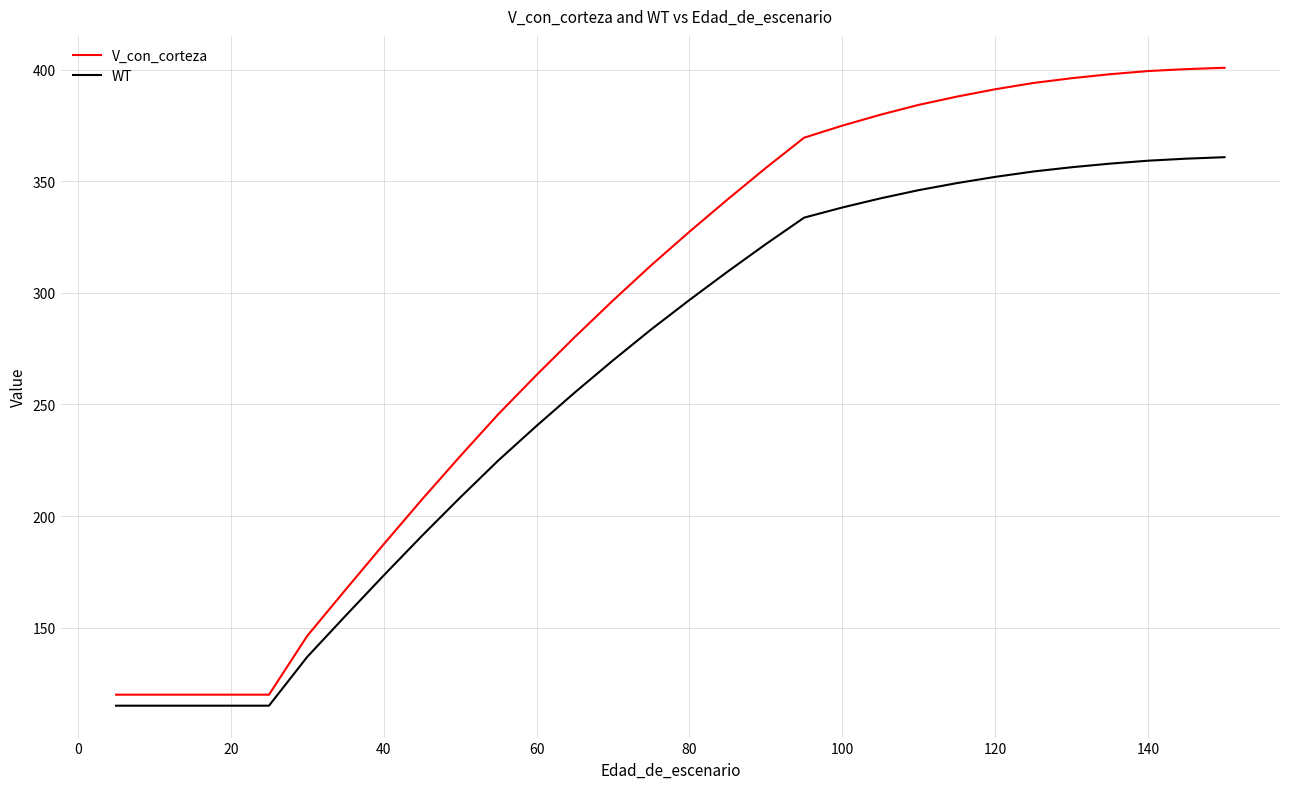

What is the maximum value shown in the chart?

400.9